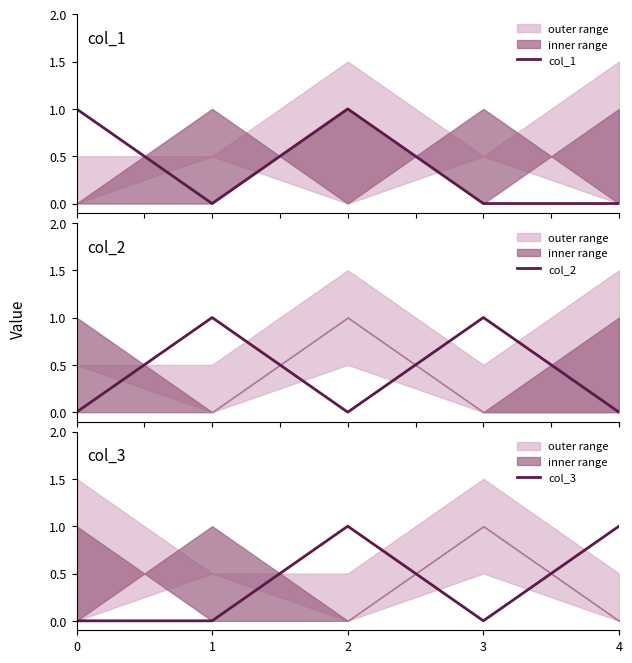

What are all the series names shown in the legend?

col_1, col_2, col_3